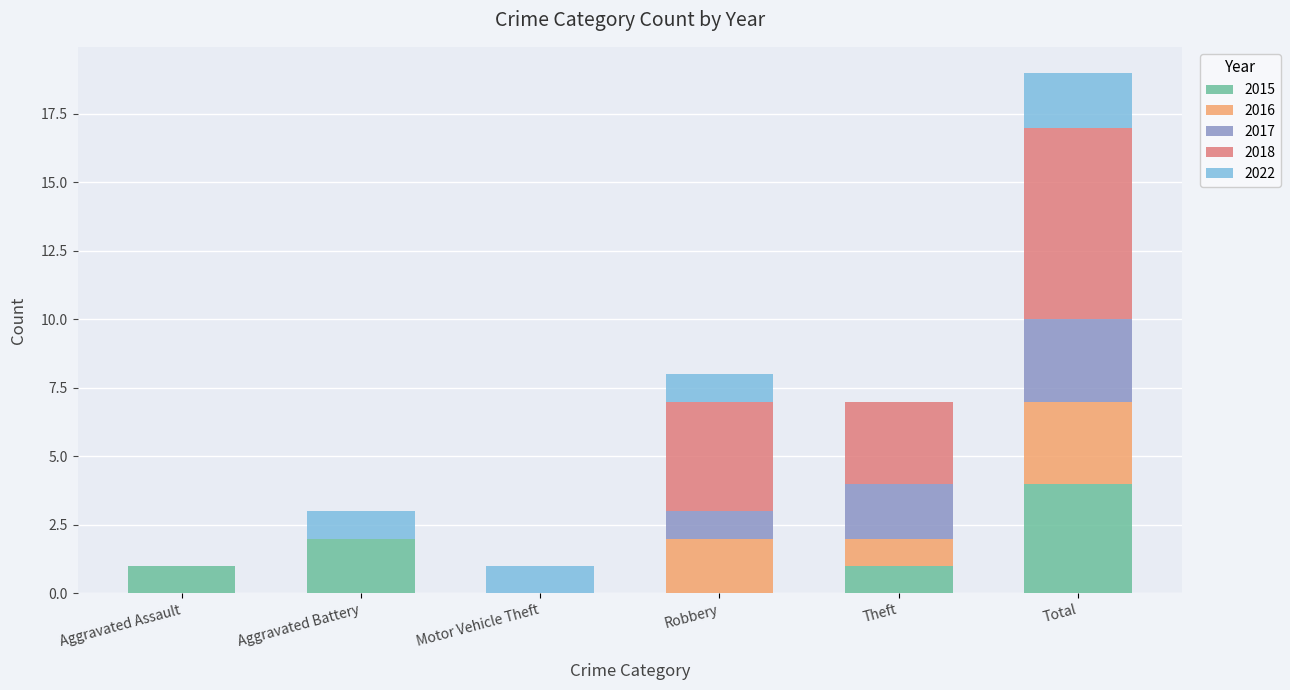

At which category is the sum across all series the highest?

Total